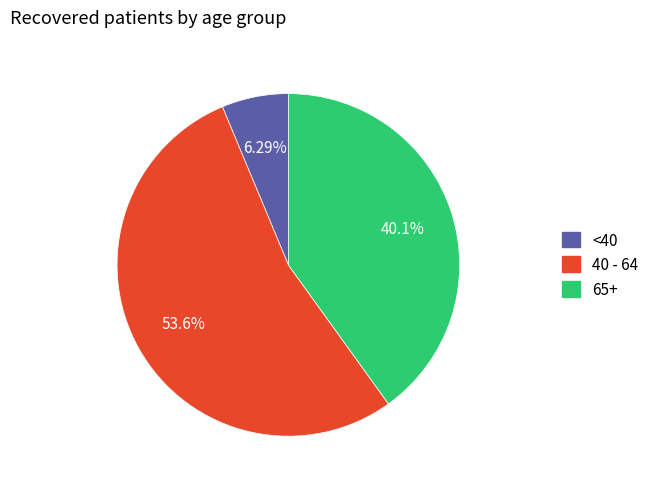

Does any single category account for the majority?

Yes